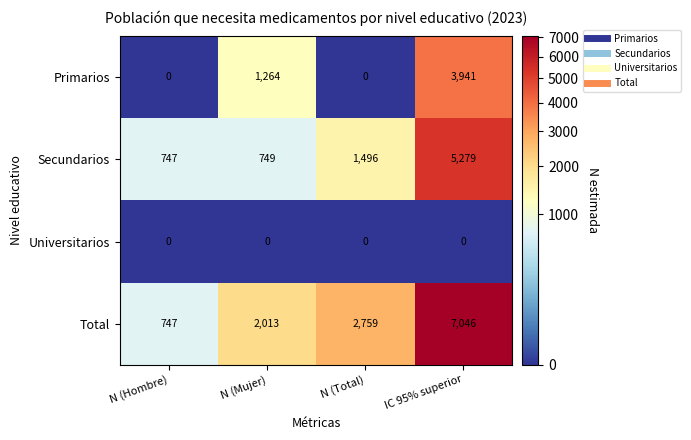

Reading left to right, extract all data points from this chart.

Primarios: 0	1264	0	3941
Secundarios: 747	749	1496	5279
Universitarios: 0	0	0	0
Total: 747	2013	2759	7046